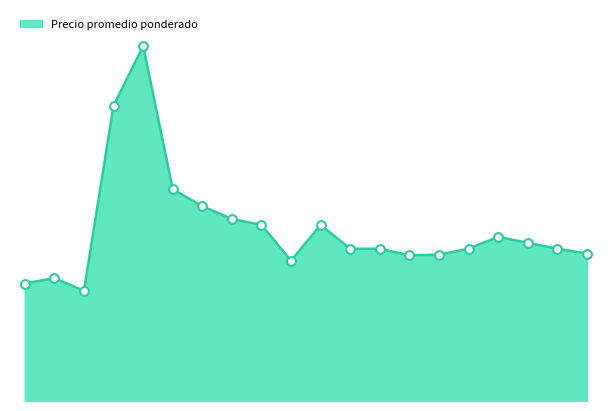

Is this an area chart (filled region under the line)?

Yes